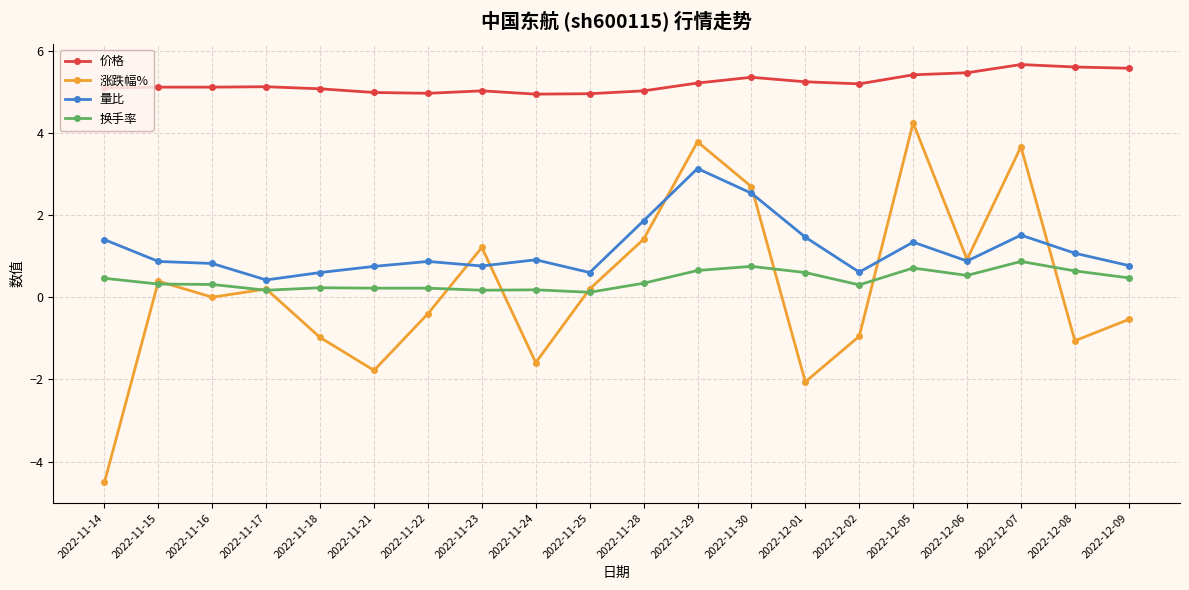

What are all the series names shown in the legend?

价格, 涨跌幅%, 量比, 换手率